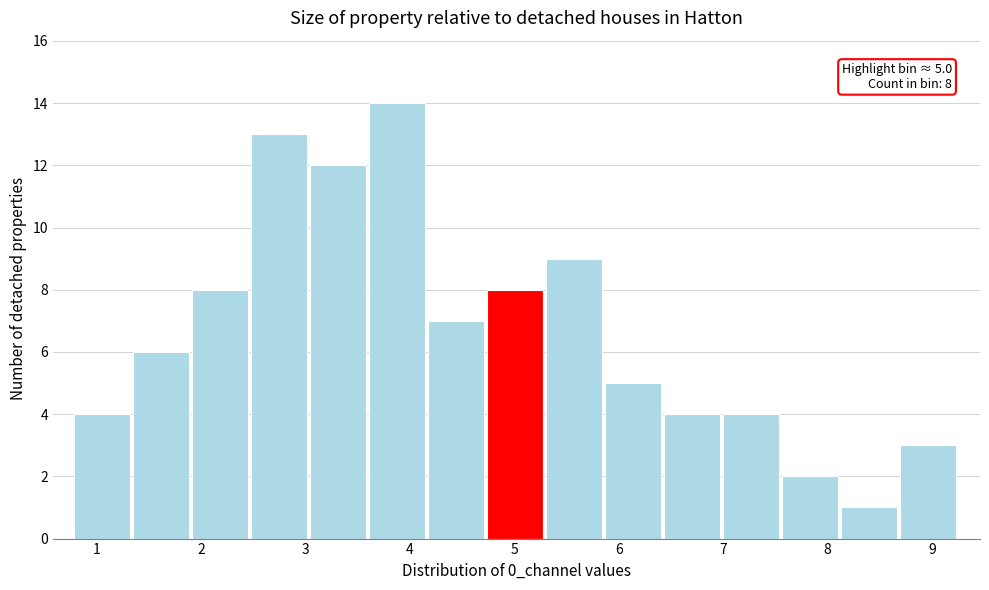

Over which range of the x-axis is the bar tallest?

3.6 to 4.2